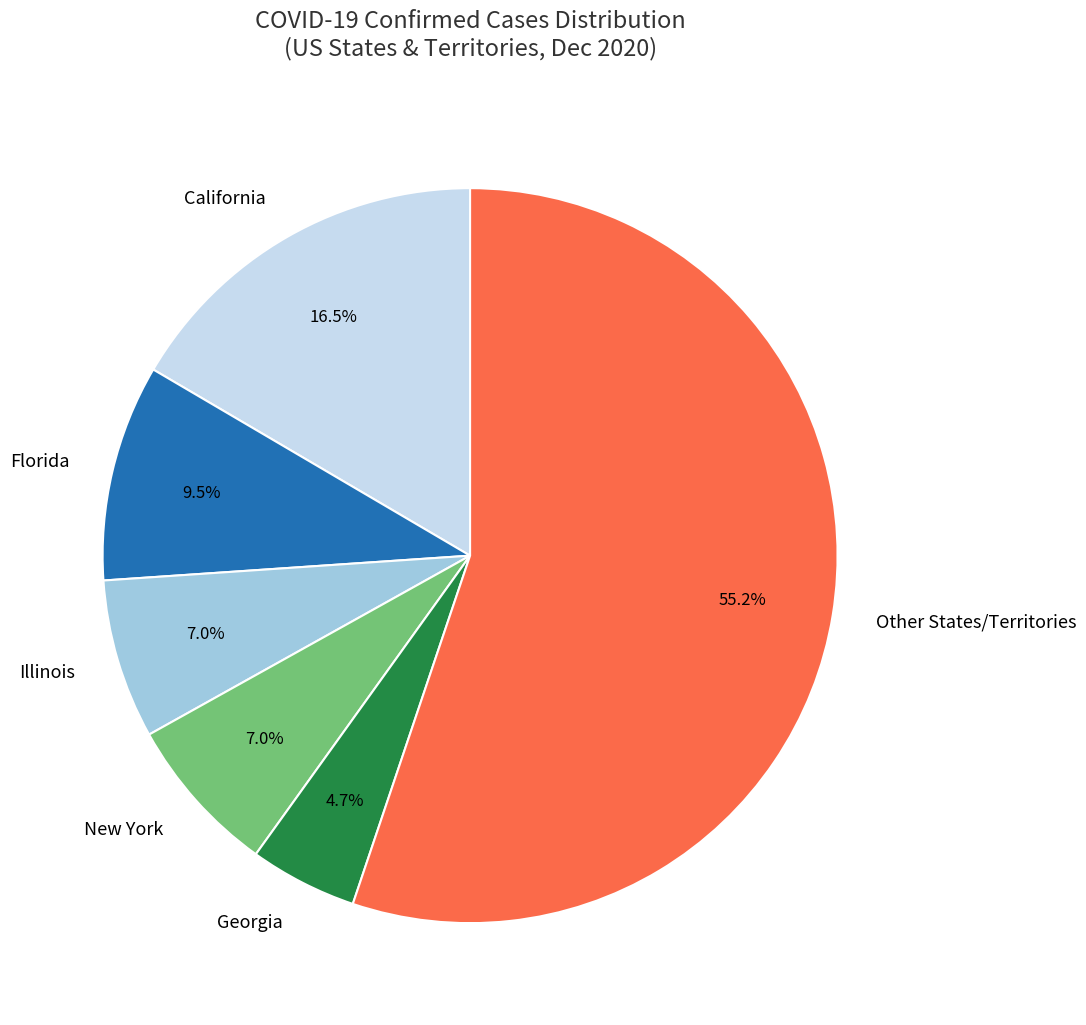

Which slice is the largest?

Other States/Territories